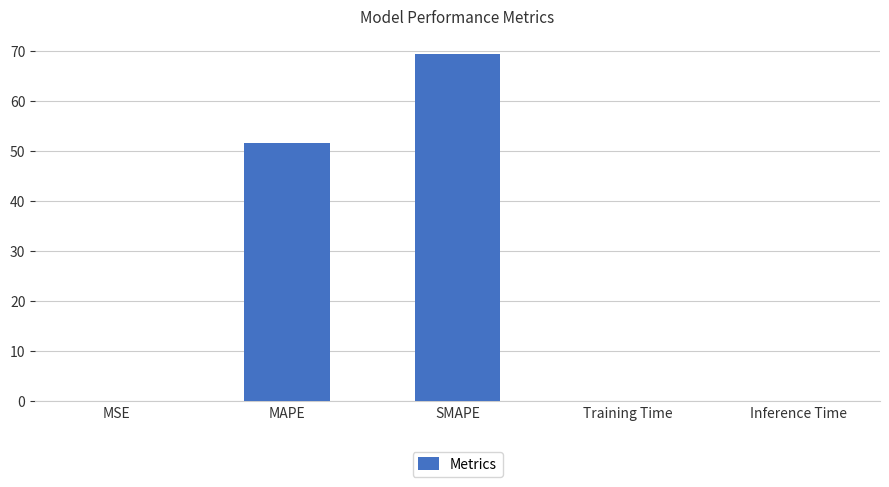

Where is the data nearest to the value 34?

MAPE